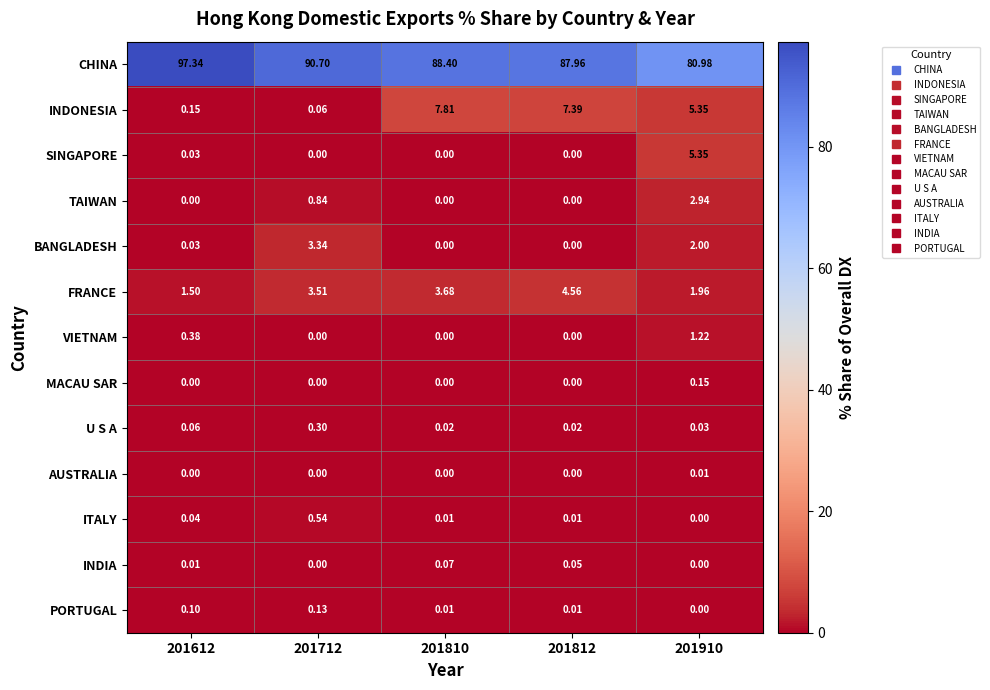

How many data points in FRANCE are less than 3?

2